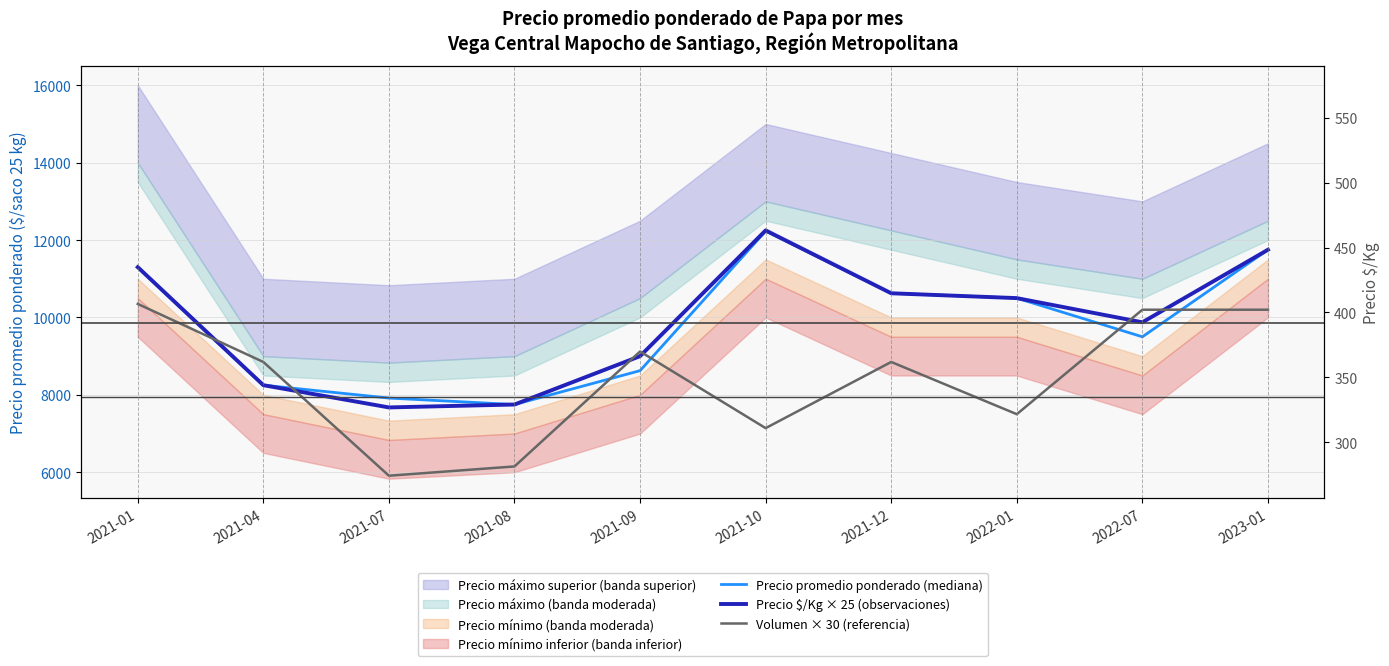

True or false: Precio $/Kg × 25 (observaciones) and Volumen × 30 (referencia) cross at least once.

True